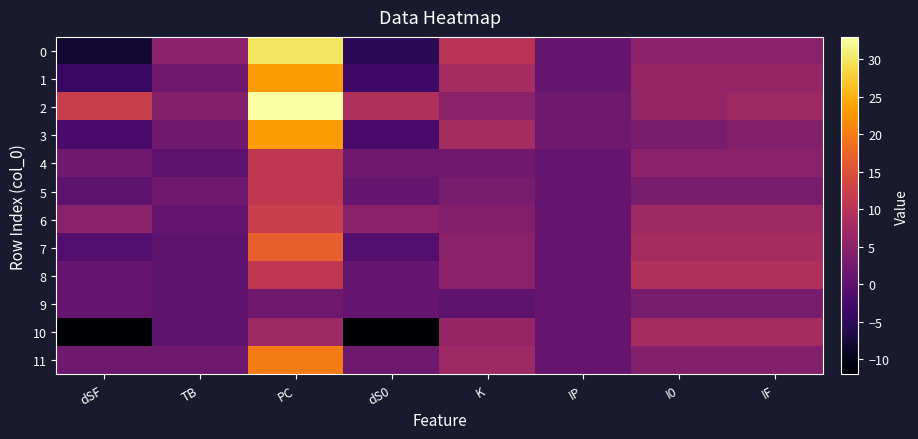

Reading right to left, transcribe all the data shown in this chart.

0: IF=5	I0=5	IP=1	K=10	dS0=-5	PC=30	TB=5	dSF=-8
1: IF=6	I0=6	IP=1	K=8	dS0=-3	PC=23	TB=2	dSF=-4
2: IF=7	I0=6	IP=2	K=5	dS0=9	PC=33	TB=4	dSF=12
3: IF=4	I0=3	IP=2	K=8	dS0=-2	PC=23	TB=2	dSF=-2
4: IF=5	I0=5	IP=1	K=2	dS0=2	PC=11	TB=0	dSF=2
5: IF=3	I0=3	IP=1	K=3	dS0=1	PC=11	TB=2	dSF=0
6: IF=7	I0=7	IP=1	K=4	dS0=5	PC=12	TB=1	dSF=5
7: IF=8	I0=8	IP=1	K=5	dS0=-1	PC=17	TB=0	dSF=-1
8: IF=9	I0=9	IP=1	K=5	dS0=1	PC=11	TB=0	dSF=1
9: IF=3	I0=3	IP=1	K=0	dS0=1	PC=2	TB=0	dSF=1
10: IF=8	I0=8	IP=1	K=6	dS0=-12	PC=7	TB=0	dSF=-12
11: IF=4	I0=4	IP=1	K=7	dS0=2	PC=20	TB=2	dSF=2